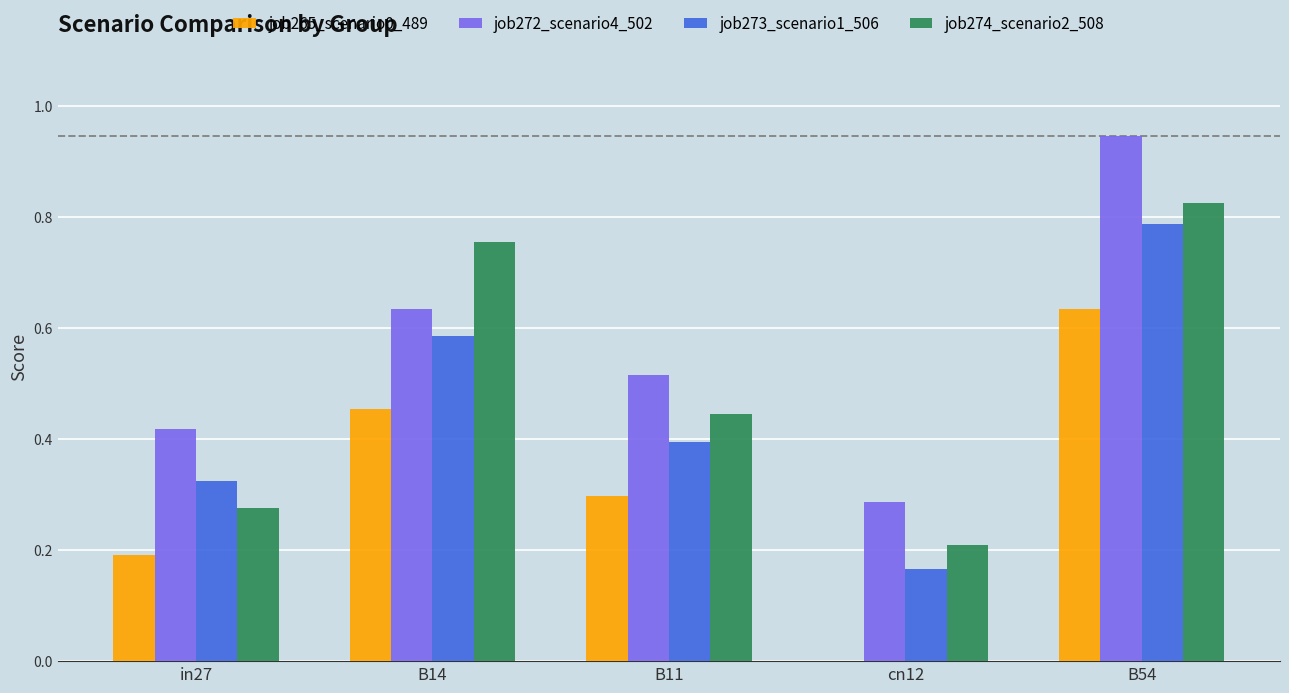

The value of job272_scenario4_502 at in27 is 0.4. True or false?

True